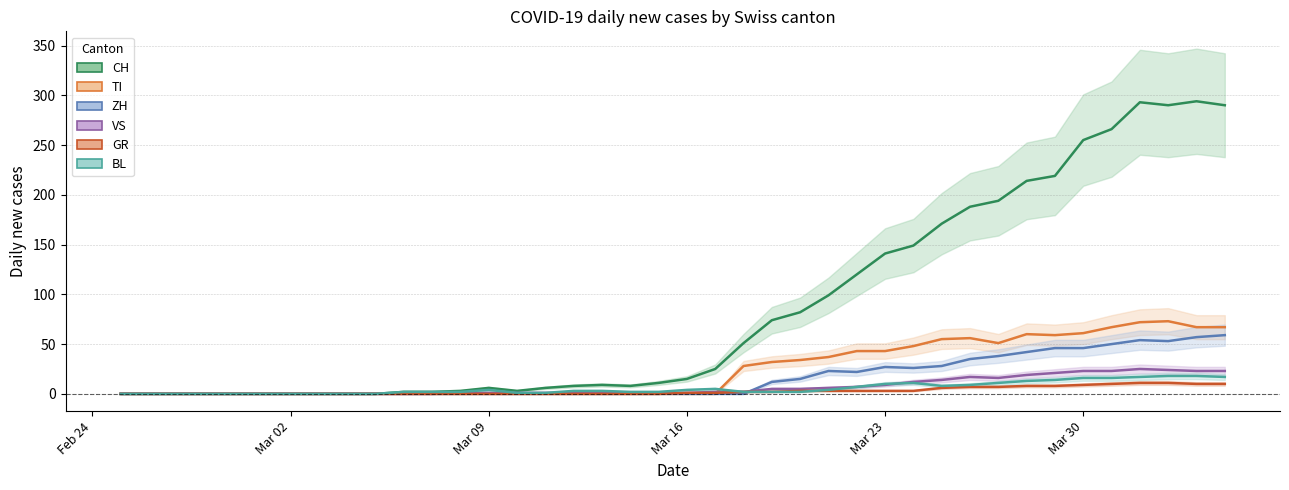

The BL series shows 8 at Mar 30. True or false?

False